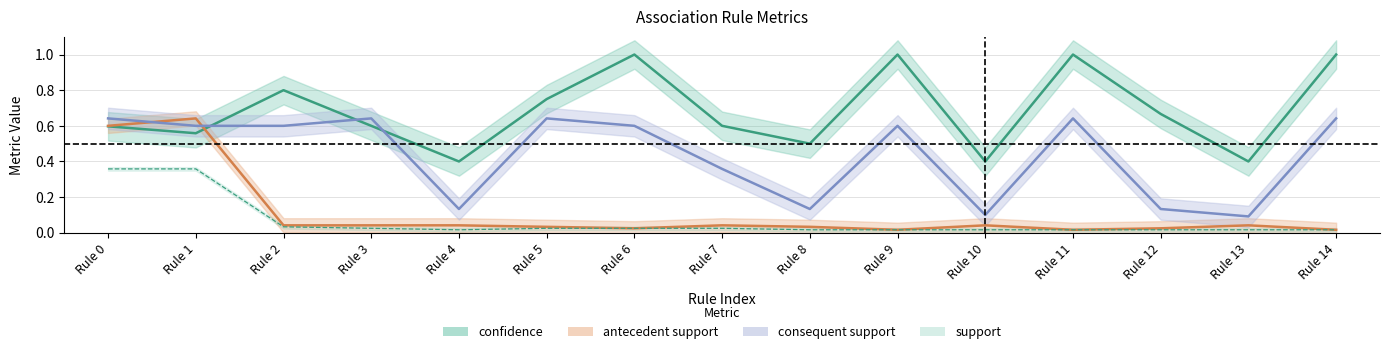

At Rule 6, list the series in order from largest to smallest.

confidence, consequent support, support, antecedent support